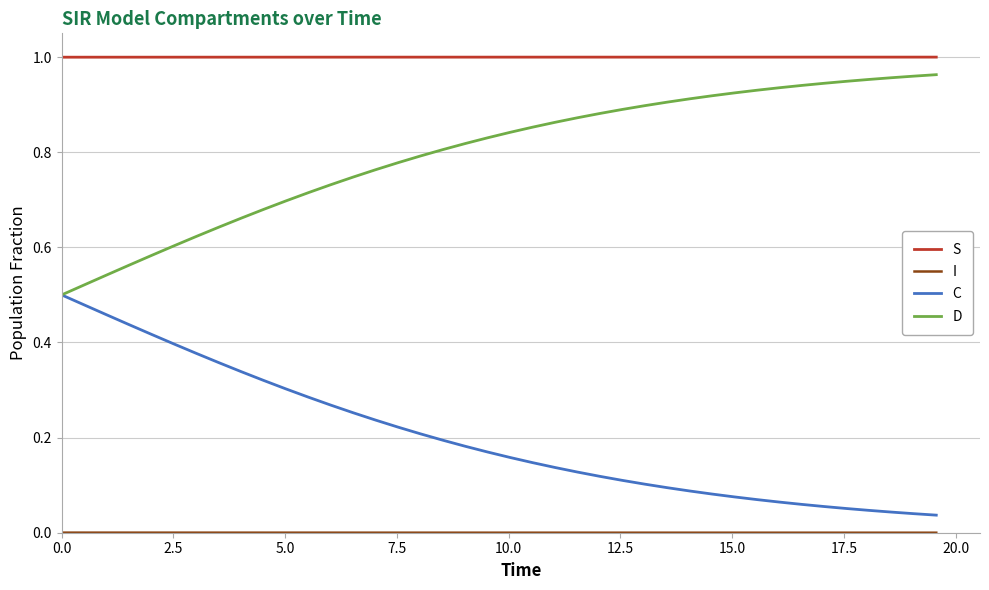

Which series has the largest total across all categories?

S